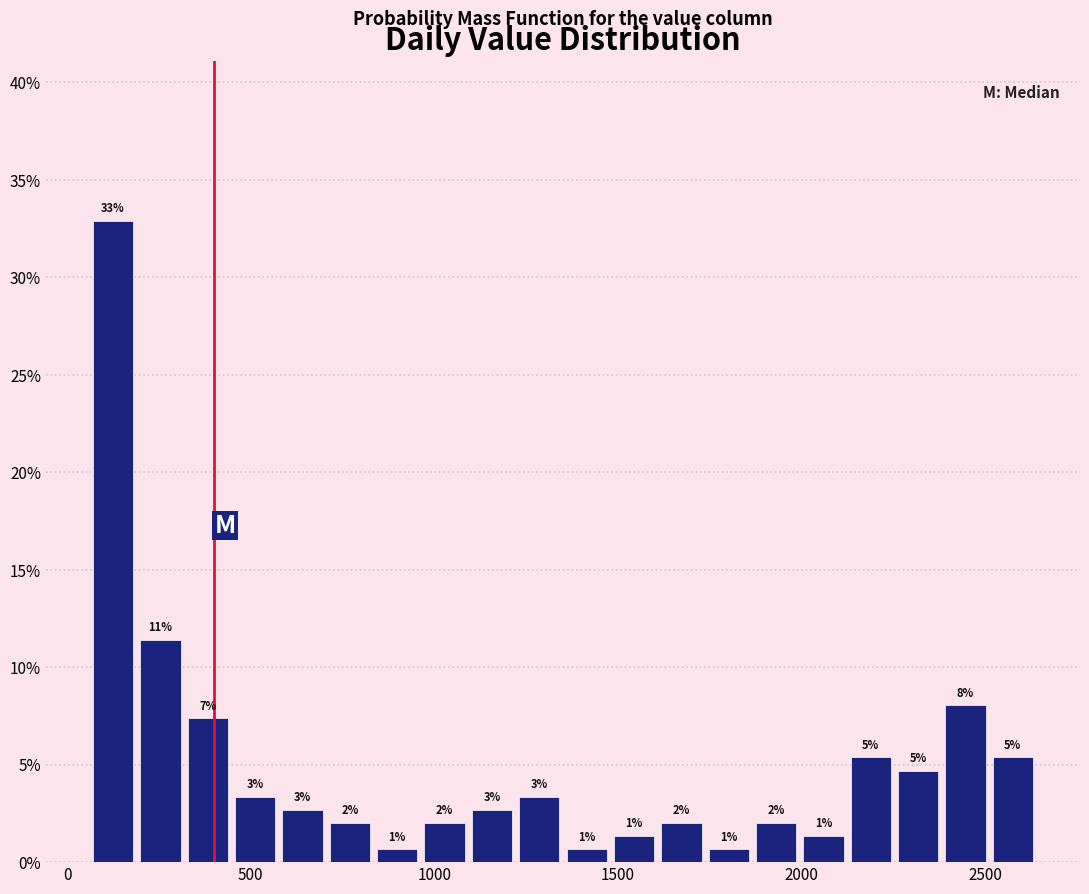

Read against the x-axis, roughly where is the centre of the tallest bar?

150